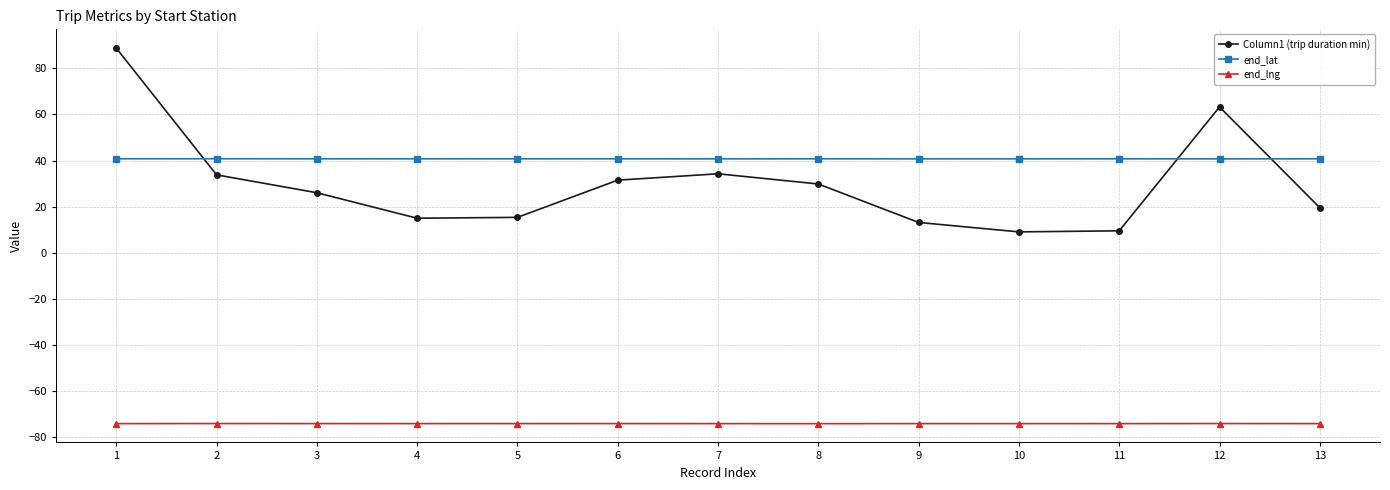

What is the sum of all Column1 (trip duration min) values?

389.0